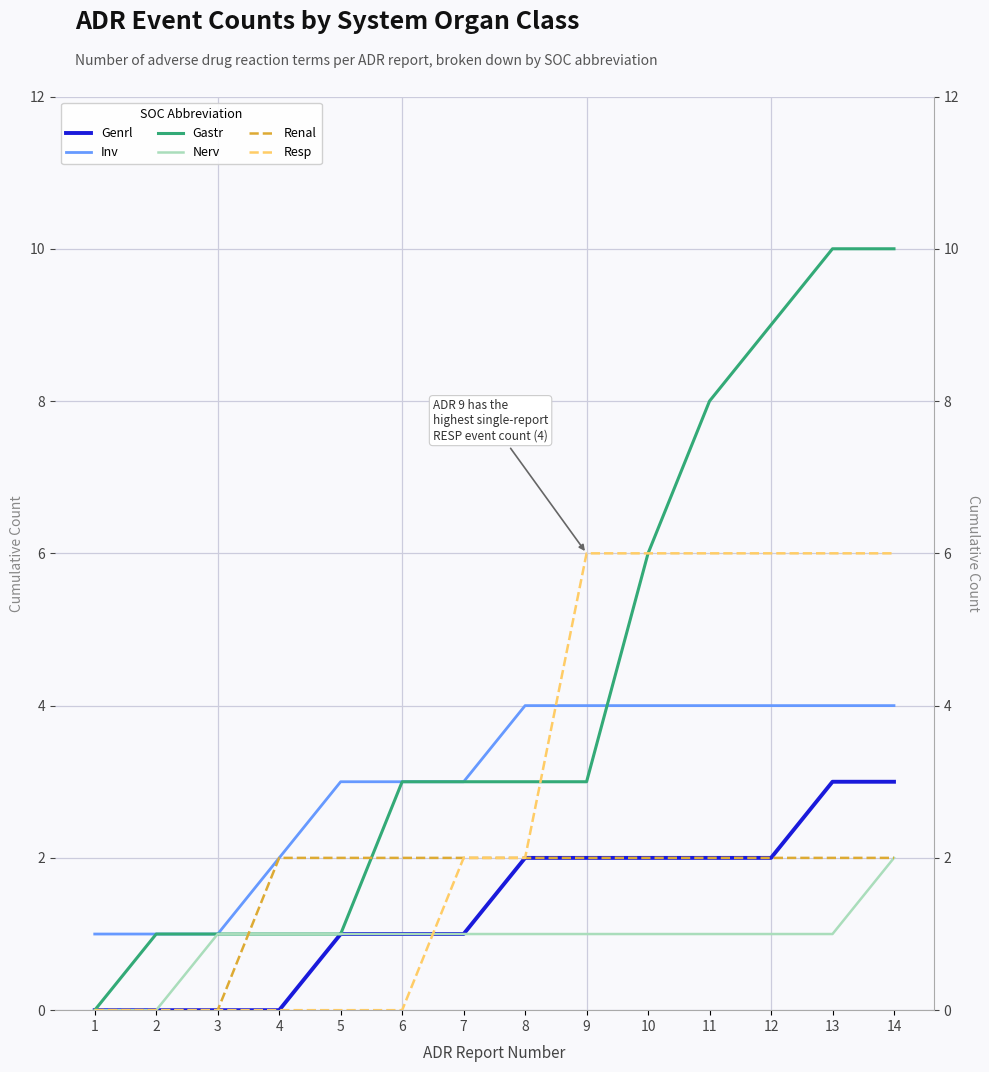

True or false: Genrl and Renal cross at least once.

False